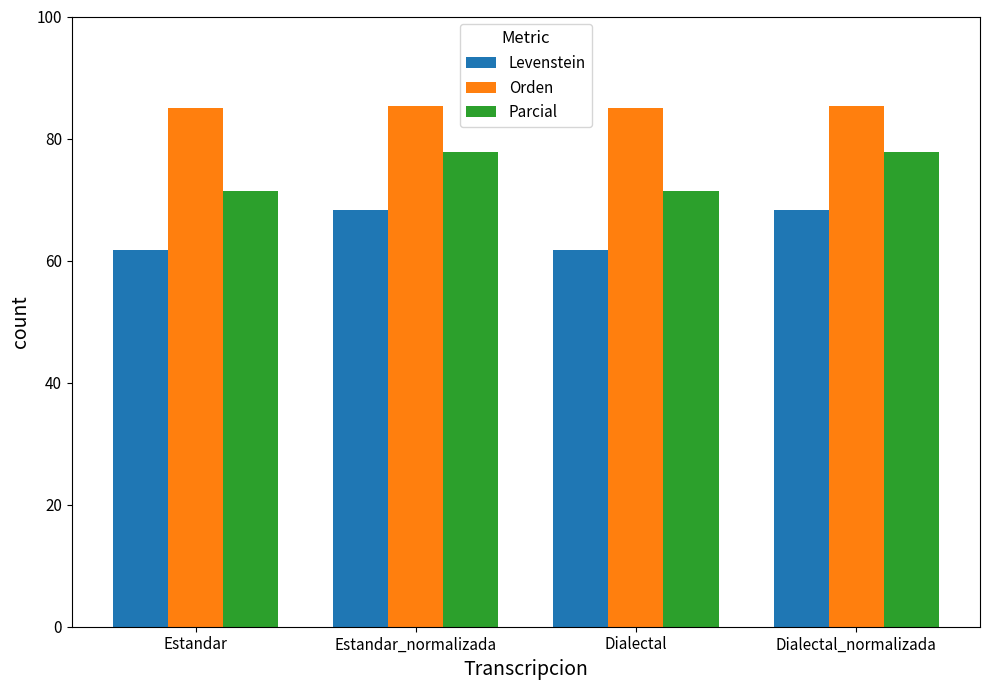

How many groups of bars are there?

4